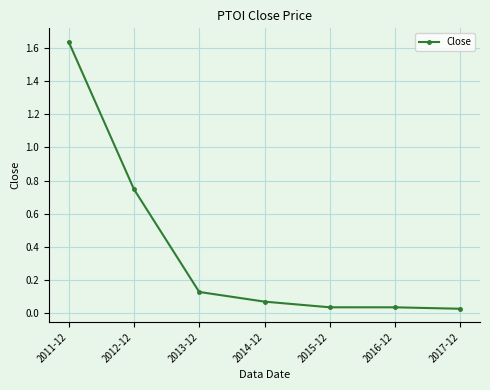

Which label corresponds to the largest value in the chart?

2011-12